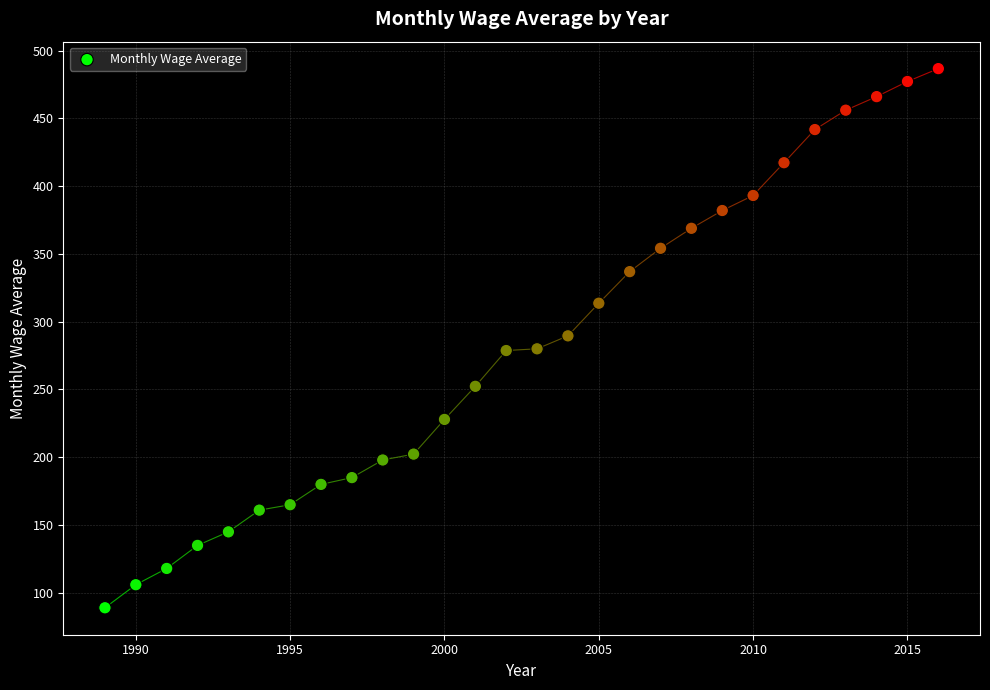

What is the range of Y values (max minus min)?

397.7